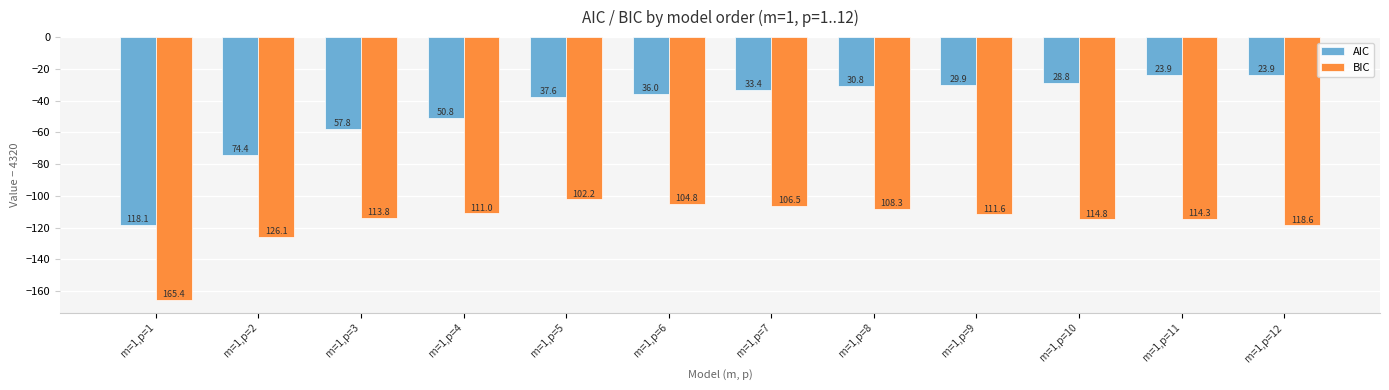

What is the difference between the second highest and minimum values in the AIC series?

94.1